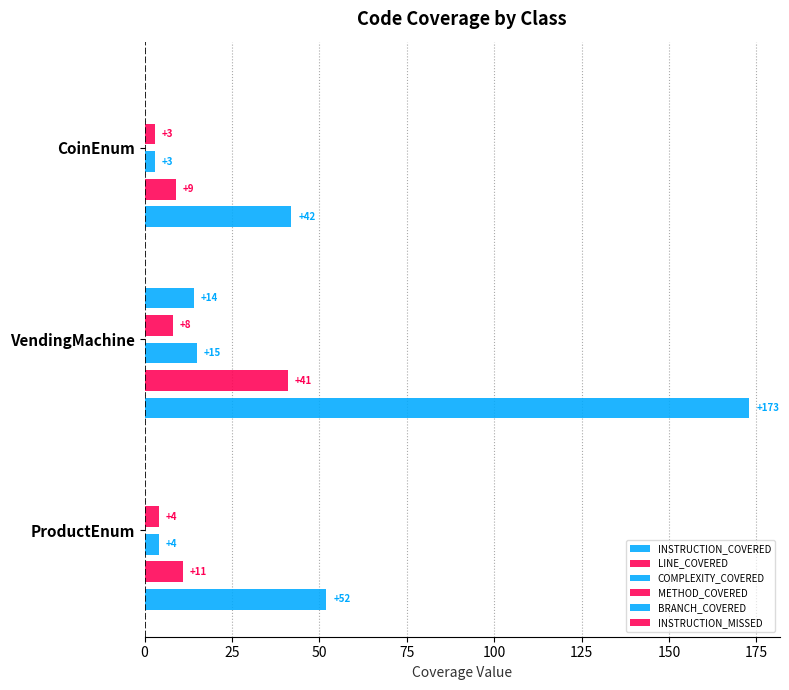

How many series are shown in this chart?

5